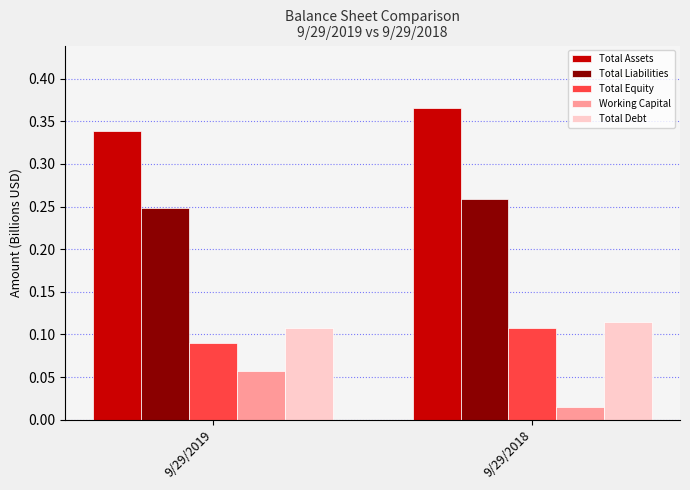

What are all the series names shown in the legend?

Total Assets, Total Liabilities, Total Equity, Working Capital, Total Debt